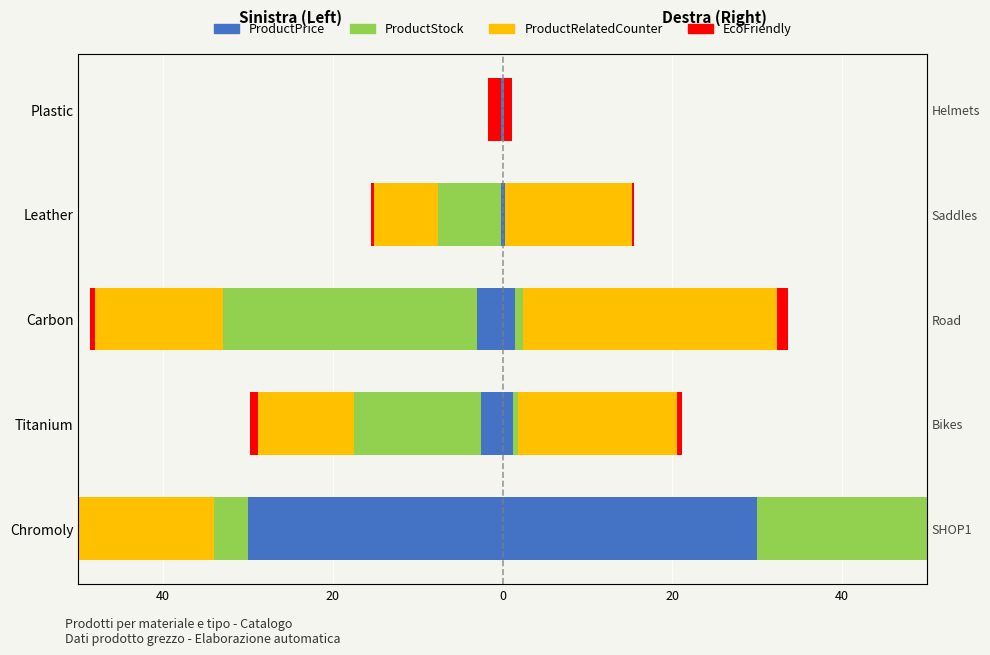

What is the sum of all ProductStock values?

-56.5